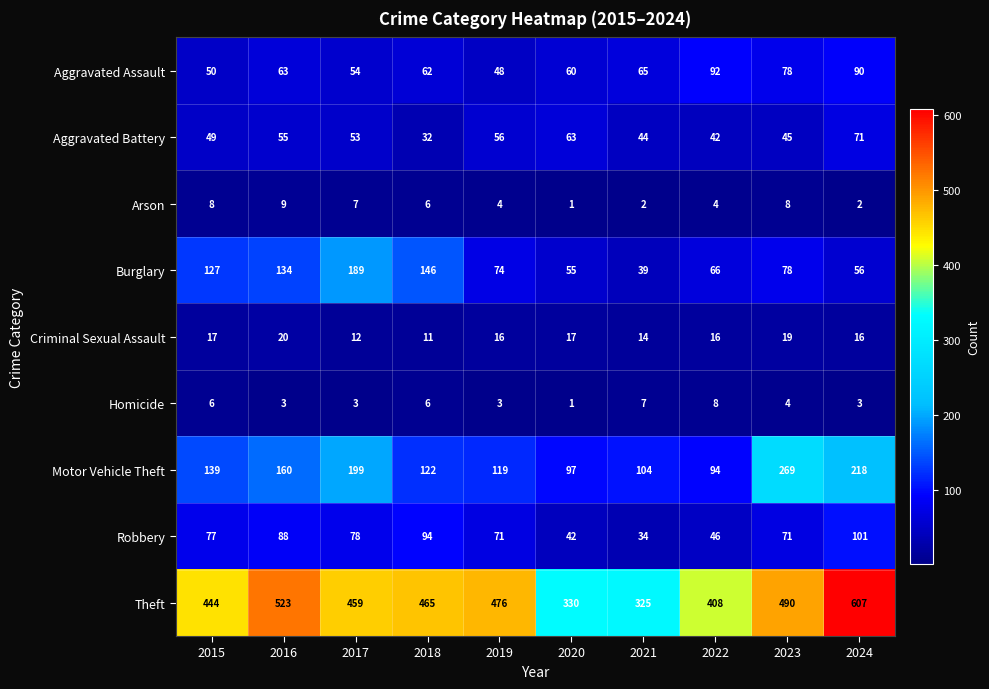

What is the average value of the Robbery series?

70